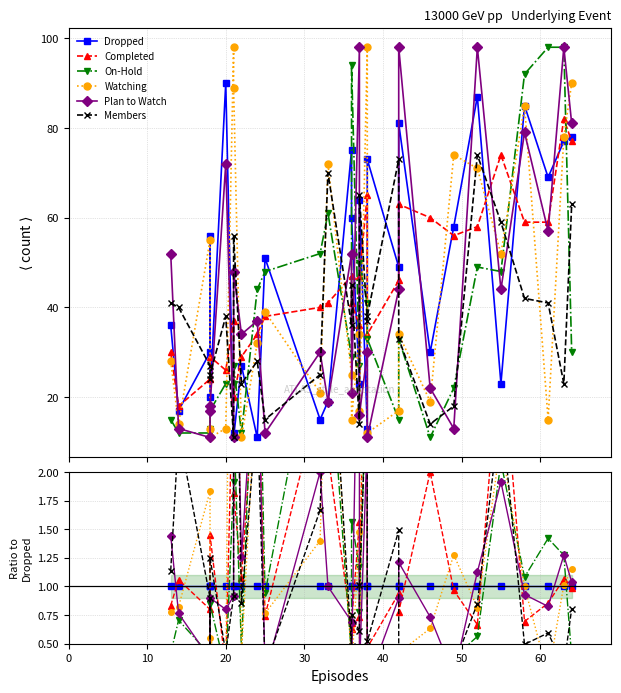

Which series has the largest total across all categories?

Watching